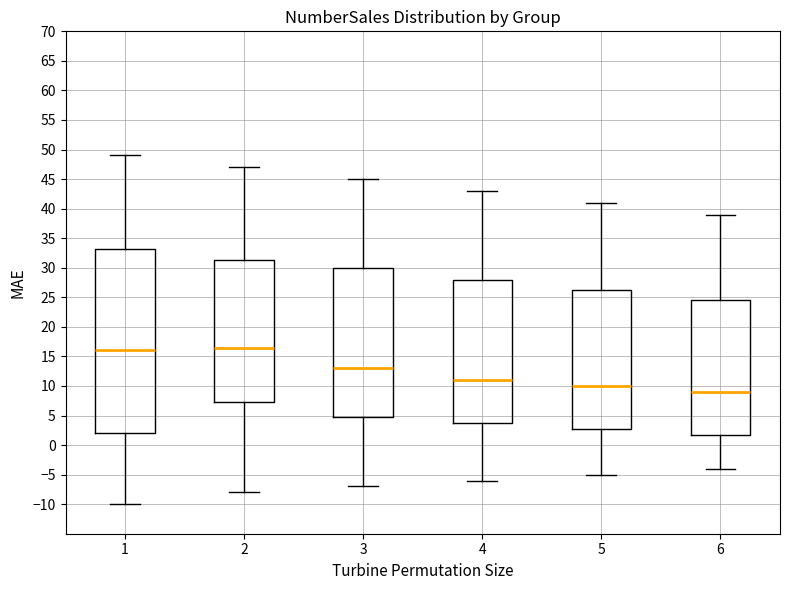

Reading left to right, read every box against the y-axis: the position of its median line, the range the box covers, and the ends of its whiskers. The values are not printed on the chart, so give them approximately, as read against the axis.

1: median 16.0, box 2.0 to 33.5, whiskers -10.0 to 49.0
2: median 16.5, box 7.5 to 31.5, whiskers -8.0 to 47.0
3: median 13.0, box 5.0 to 30.0, whiskers -7.0 to 45.0
4: median 11.0, box 4.0 to 28.0, whiskers -6.0 to 43.0
5: median 10.0, box 3.0 to 26.5, whiskers -5.0 to 41.0
6: median 9.0, box 2.0 to 24.5, whiskers -4.0 to 39.0